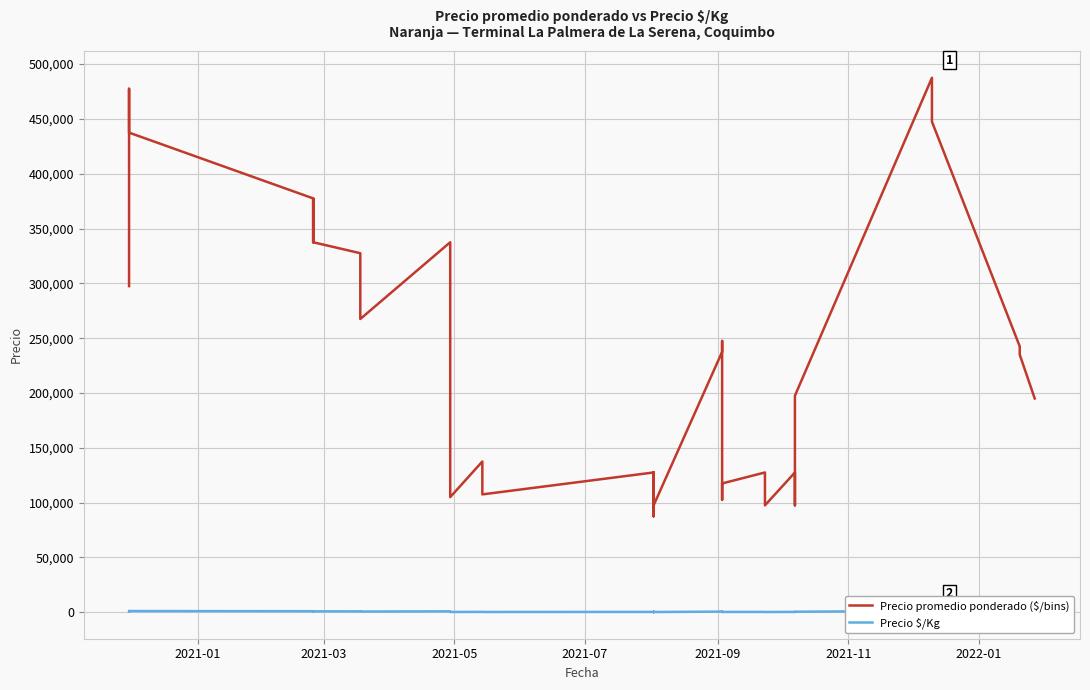

Is this an area chart (filled region under the line)?

No